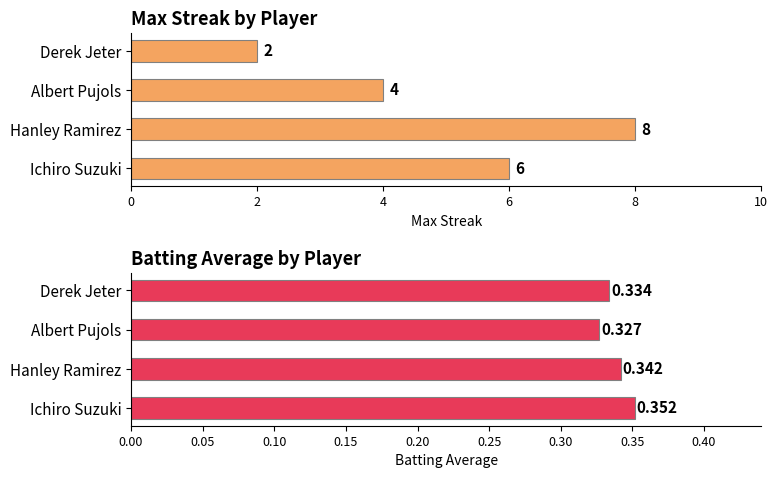

What is the smallest value displayed?

0.3